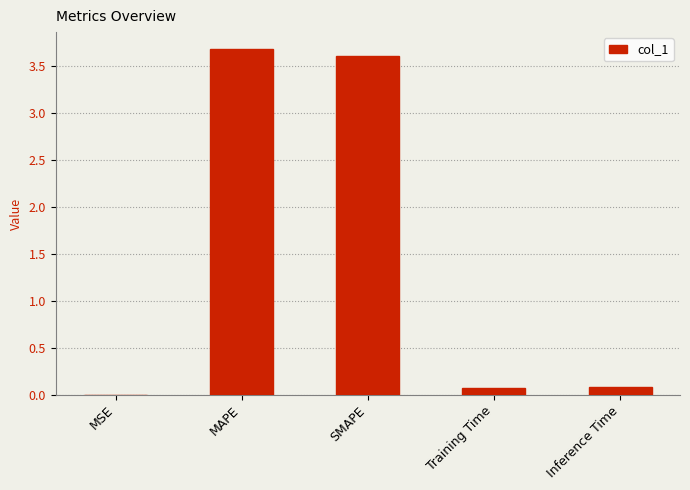

What is the approximate value at MAPE?

3.7